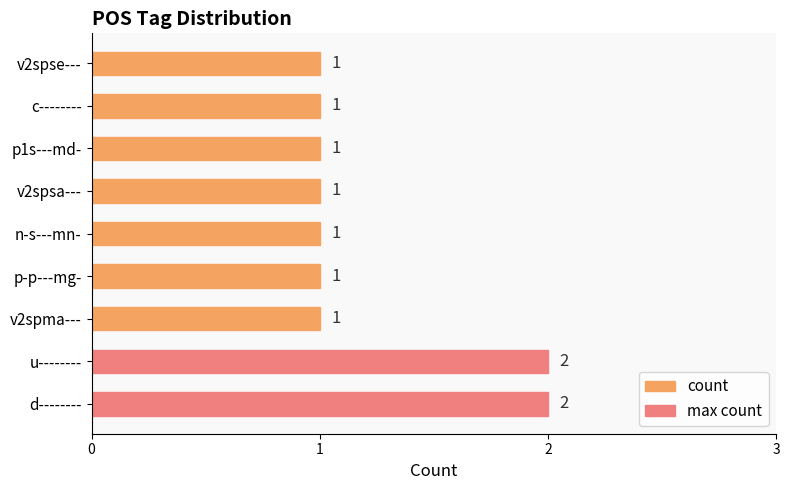

Approximately how many times larger is the value at p1s---md- compared to u--------?

0.5